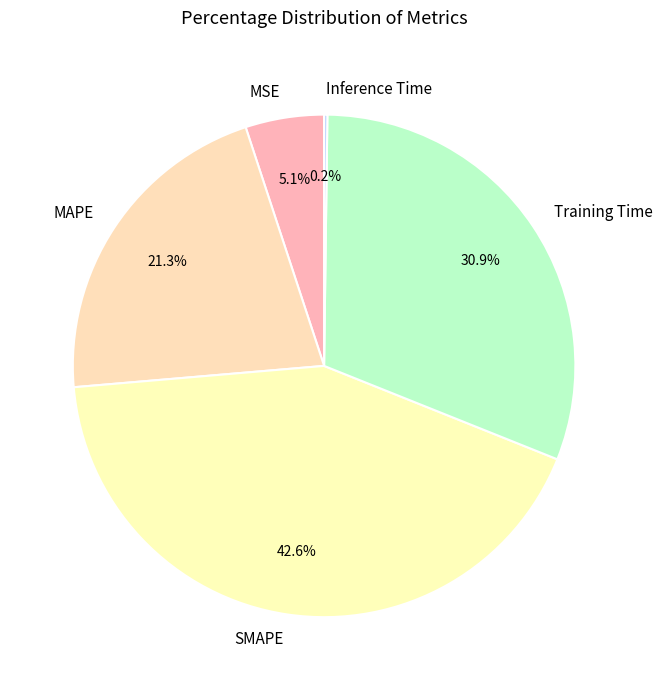

What portion of the pie excludes SMAPE?

57.4%